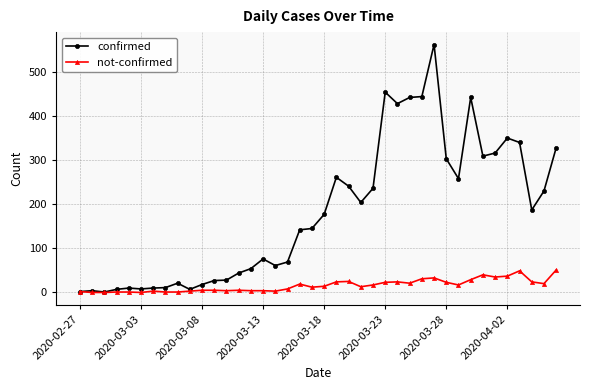

True or false: not-confirmed has more than 0 interior local peaks.

True